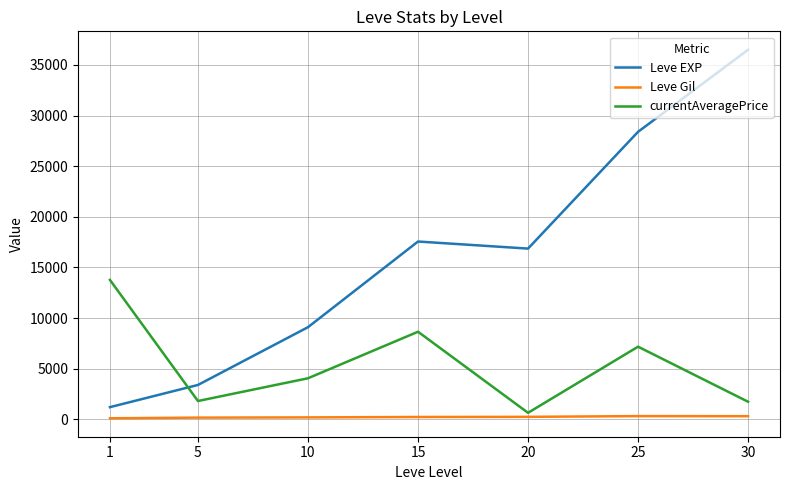

True or false: currentAveragePrice has a value of 1746.8 at 30.

True